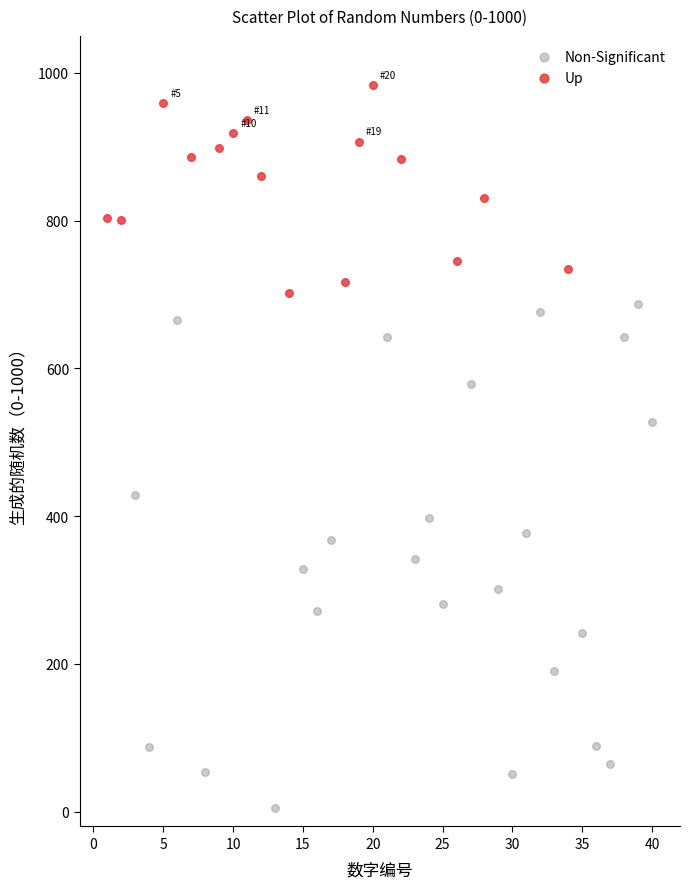

Which series has the largest Y range (max minus min)?

Non-Significant